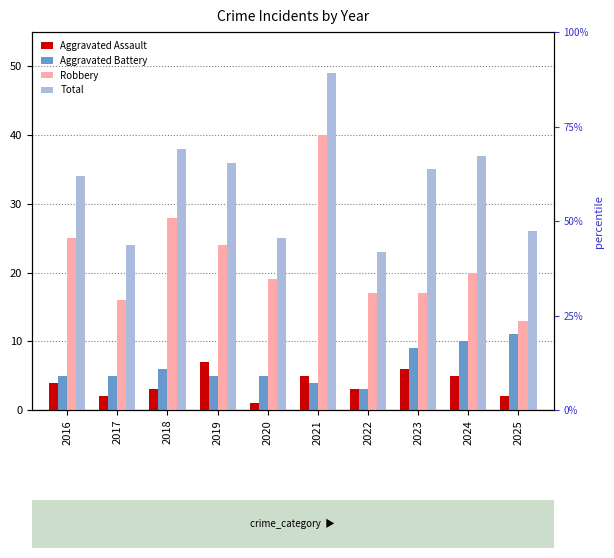

True or false: Aggravated Assault has a value of 2 at 2017.

True